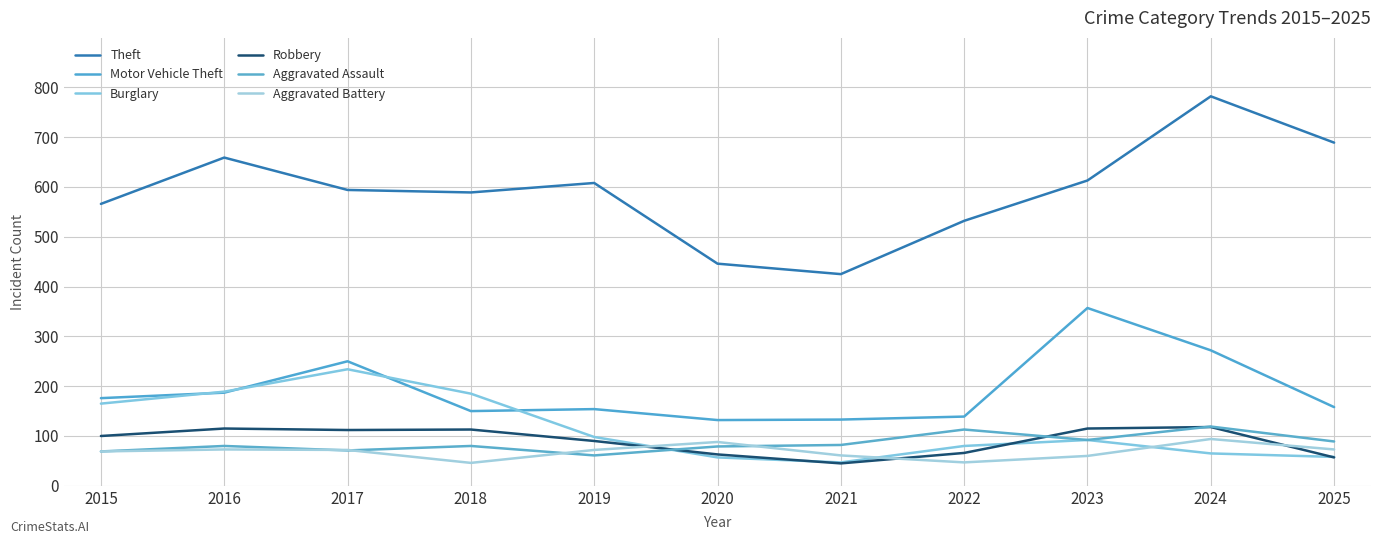

Where does the Aggravated Assault series first go above 80?

2021